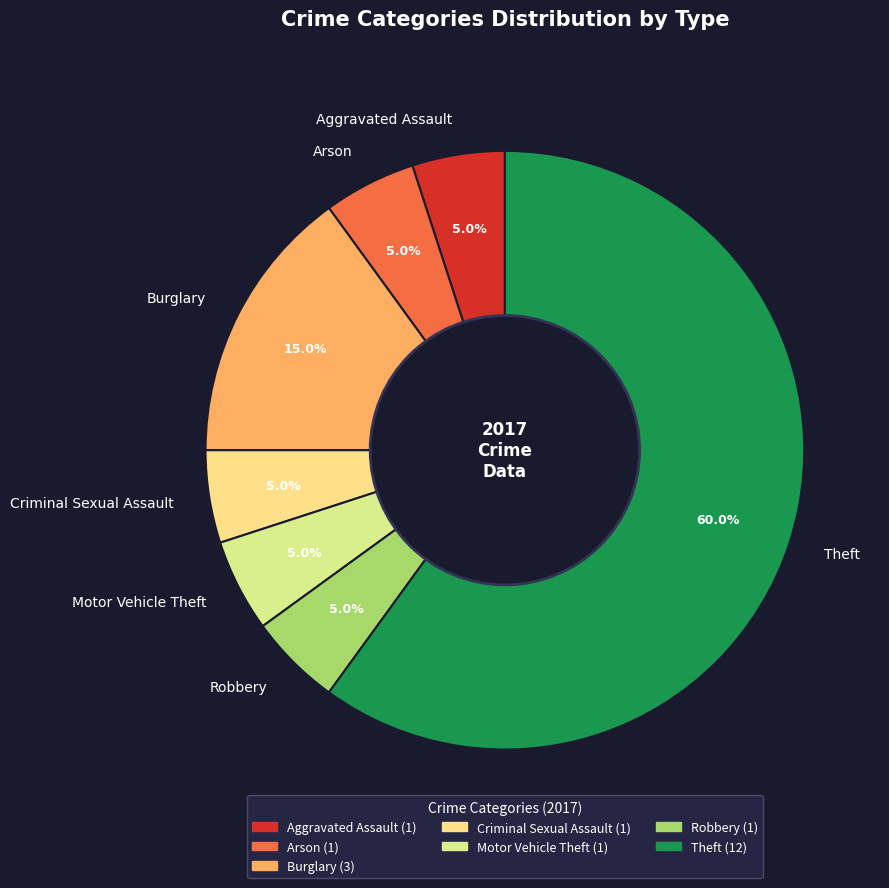

Combined, do Burglary and Motor Vehicle Theft account for over 50%?

No